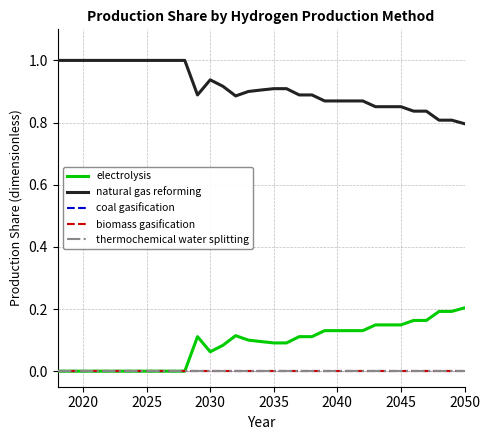

Reading left to right, transcribe all the data shown in this chart.

electrolysis: 0.0	0.0	0.0	0.0	0.0	0.0	0.0	0.0	0.0	0.0	0.0	0.1	0.1	0.1	0.1	0.1	0.1	0.1	0.1	0.1	0.1	0.1	0.1	0.1	0.1	0.1	0.1	0.1	0.2	0.2	0.2	0.2	0.2
natural gas reforming: 1.0	1.0	1.0	1.0	1.0	1.0	1.0	1.0	1.0	1.0	1.0	0.9	0.9	0.9	0.9	0.9	0.9	0.9	0.9	0.9	0.9	0.9	0.9	0.9	0.9	0.9	0.9	0.9	0.8	0.8	0.8	0.8	0.8
coal gasification: 0.0	0.0	0.0	0.0	0.0	0.0	0.0	0.0	0.0	0.0	0.0	0.0	0.0	0.0	0.0	0.0	0.0	0.0	0.0	0.0	0.0	0.0	0.0	0.0	0.0	0.0	0.0	0.0	0.0	0.0	0.0	0.0	0.0
biomass gasification: 0.0	0.0	0.0	0.0	0.0	0.0	0.0	0.0	0.0	0.0	0.0	0.0	0.0	0.0	0.0	0.0	0.0	0.0	0.0	0.0	0.0	0.0	0.0	0.0	0.0	0.0	0.0	0.0	0.0	0.0	0.0	0.0	0.0
thermochemical water splitting: 0.0	0.0	0.0	0.0	0.0	0.0	0.0	0.0	0.0	0.0	0.0	0.0	0.0	0.0	0.0	0.0	0.0	0.0	0.0	0.0	0.0	0.0	0.0	0.0	0.0	0.0	0.0	0.0	0.0	0.0	0.0	0.0	0.0